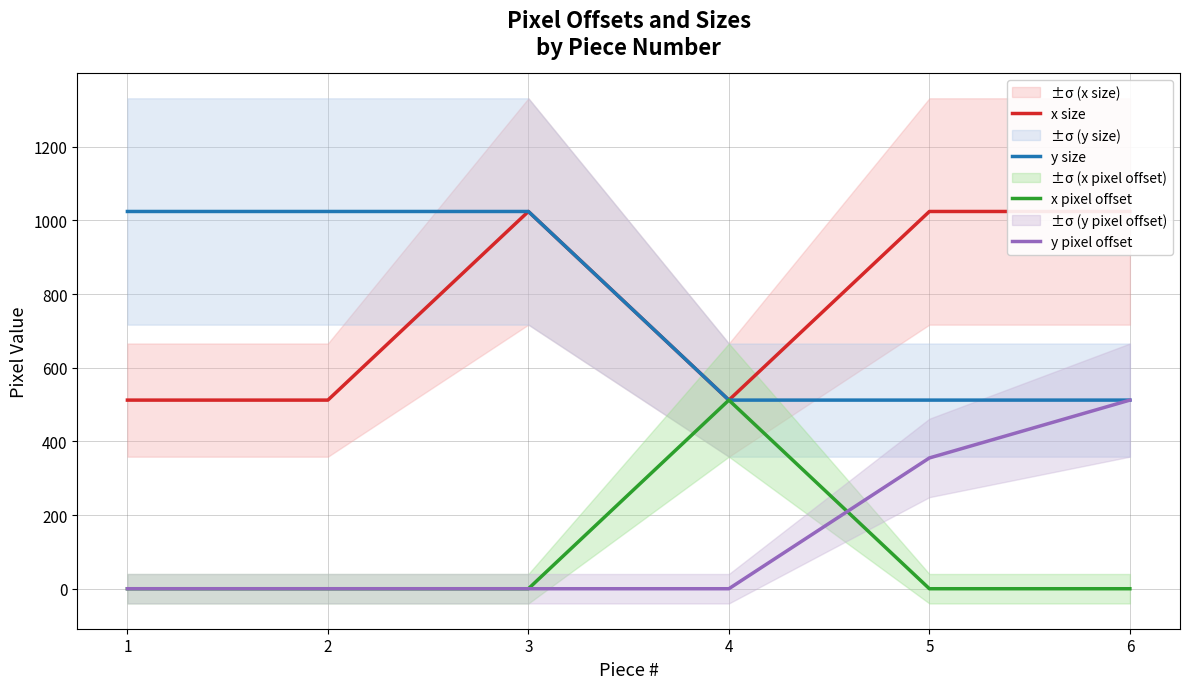

What is the approximate value of x size at 1, to the nearest 10?

510